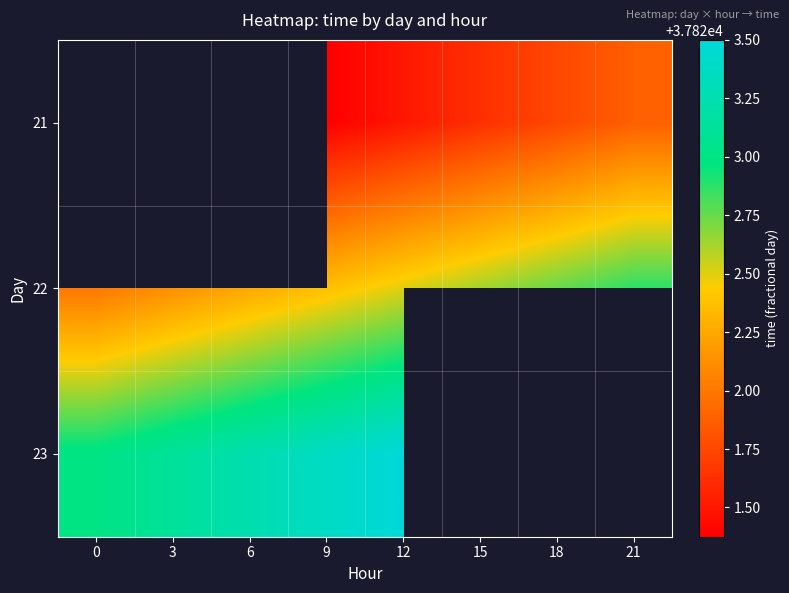

What is the difference between the maximum and minimum values in the 22 series?

0.9